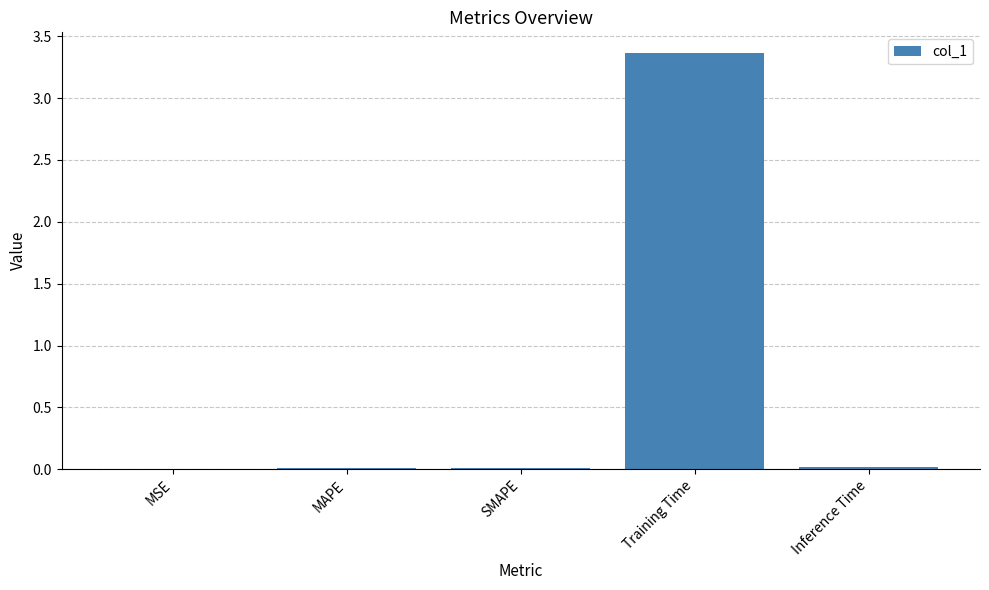

The value at SMAPE is 0.0. True or false?

True